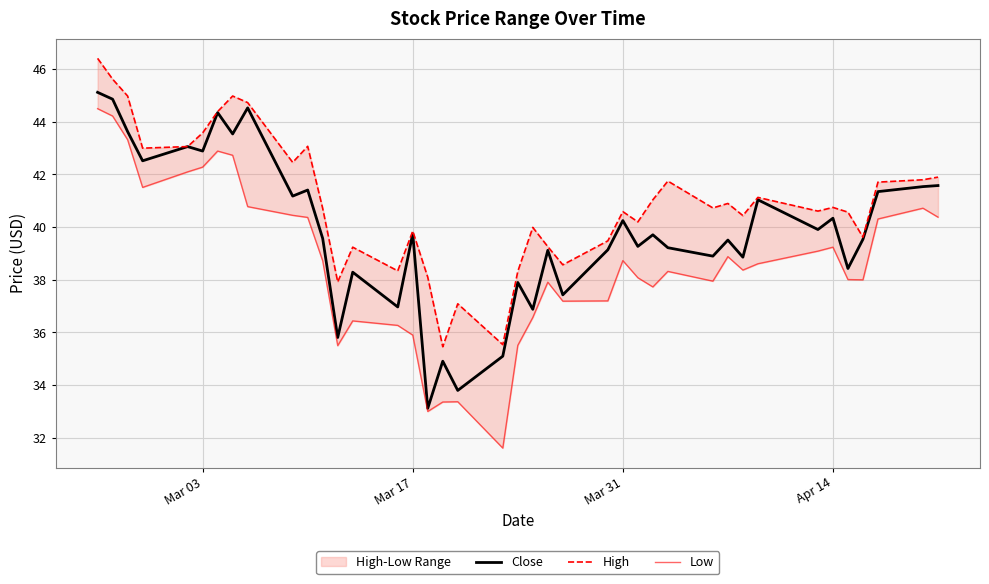

True or false: Close has a value of 19.9 at Apr 14.

False